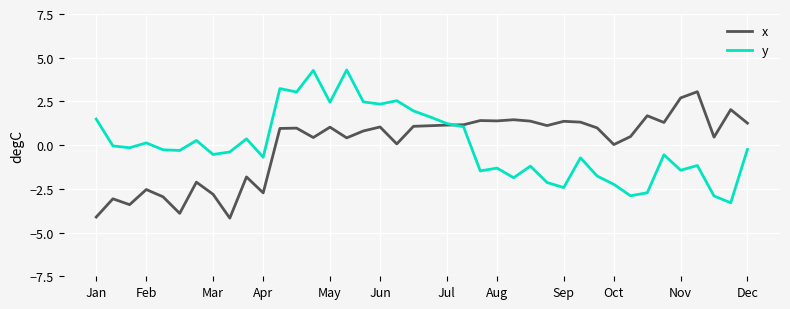

True or false: x and y cross at least once.

True